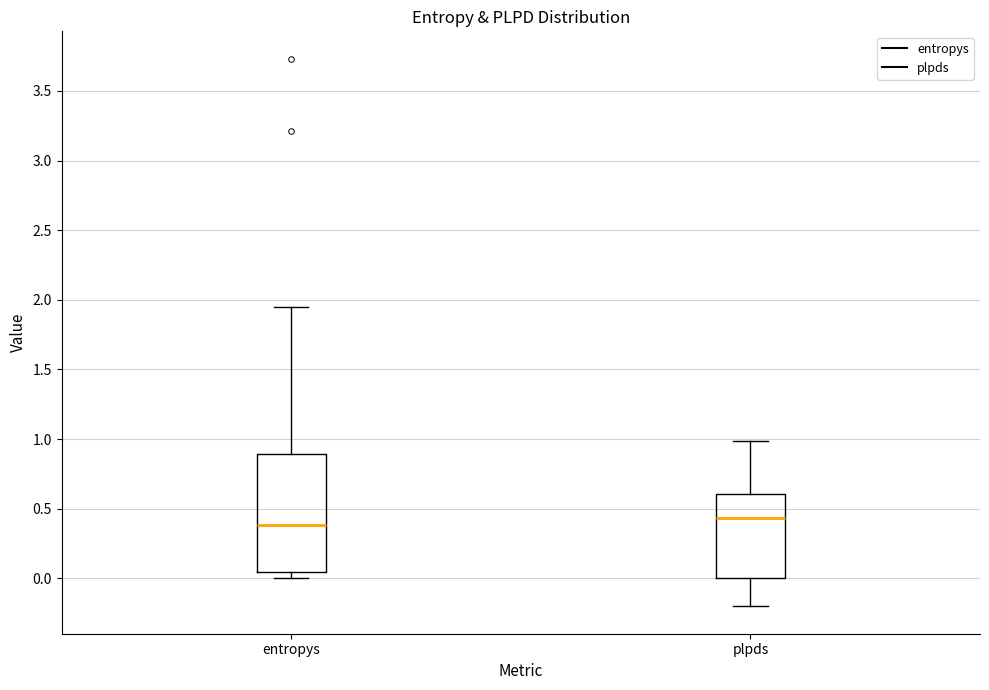

Comparing the boxes themselves (not the whiskers), which one is the tallest?

entropys